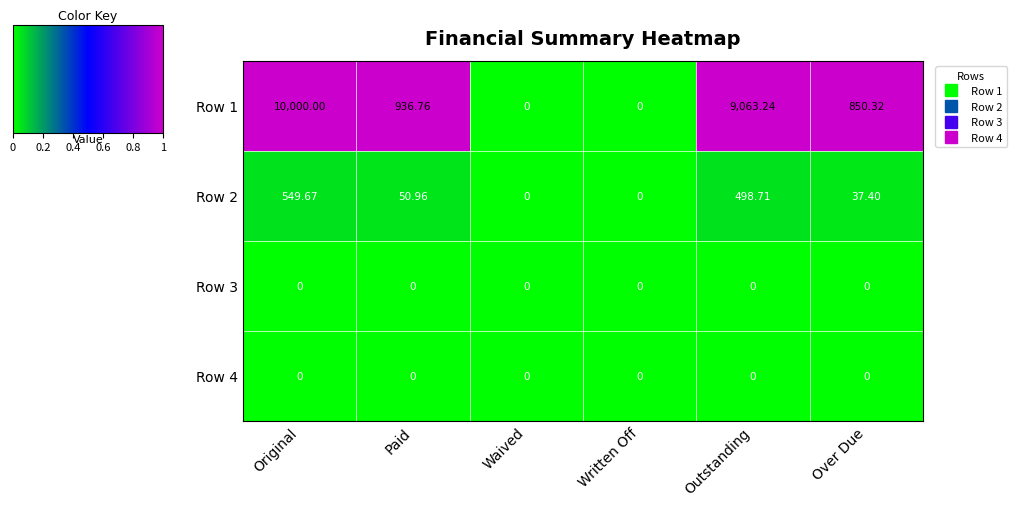

At which category is the sum across all series the highest?

Original